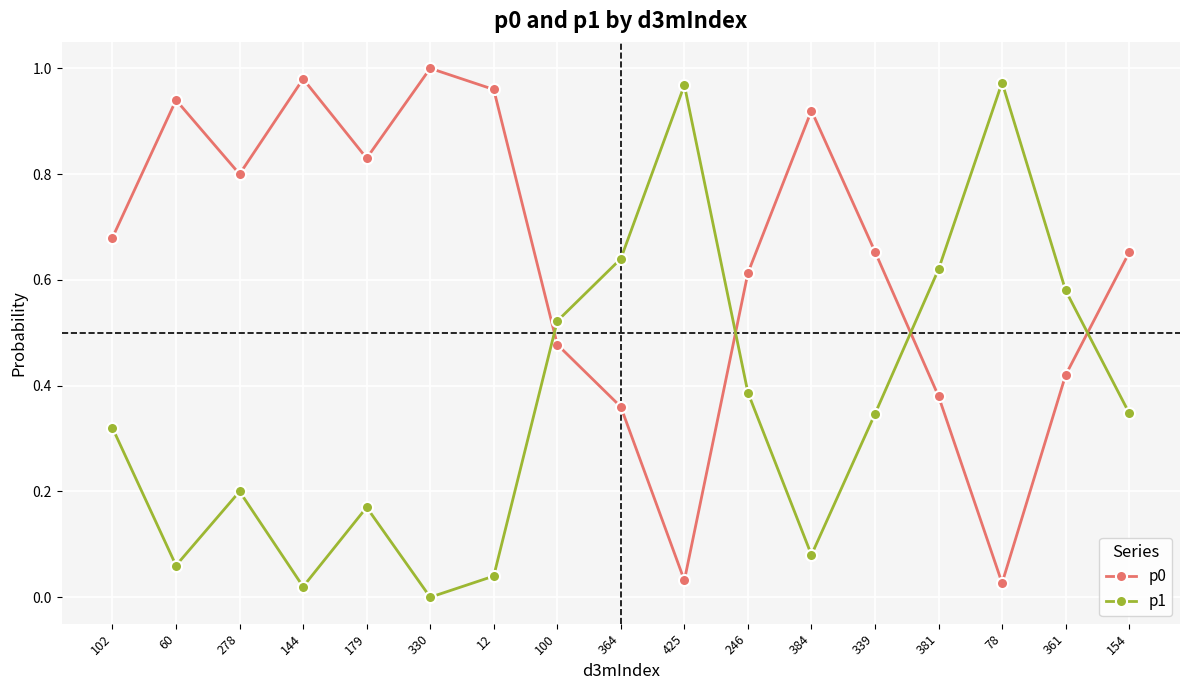

Where do p0 and p1 first cross each other?

12 and 100